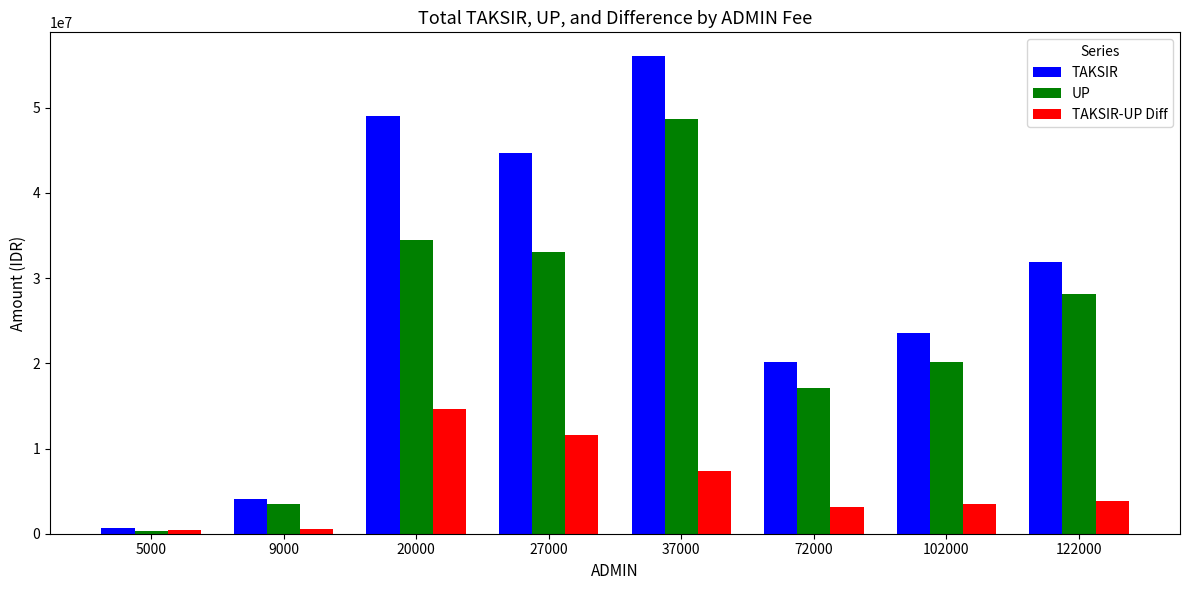

What is the difference between the second highest and minimum values in the TAKSIR-UP Diff series?

11233288